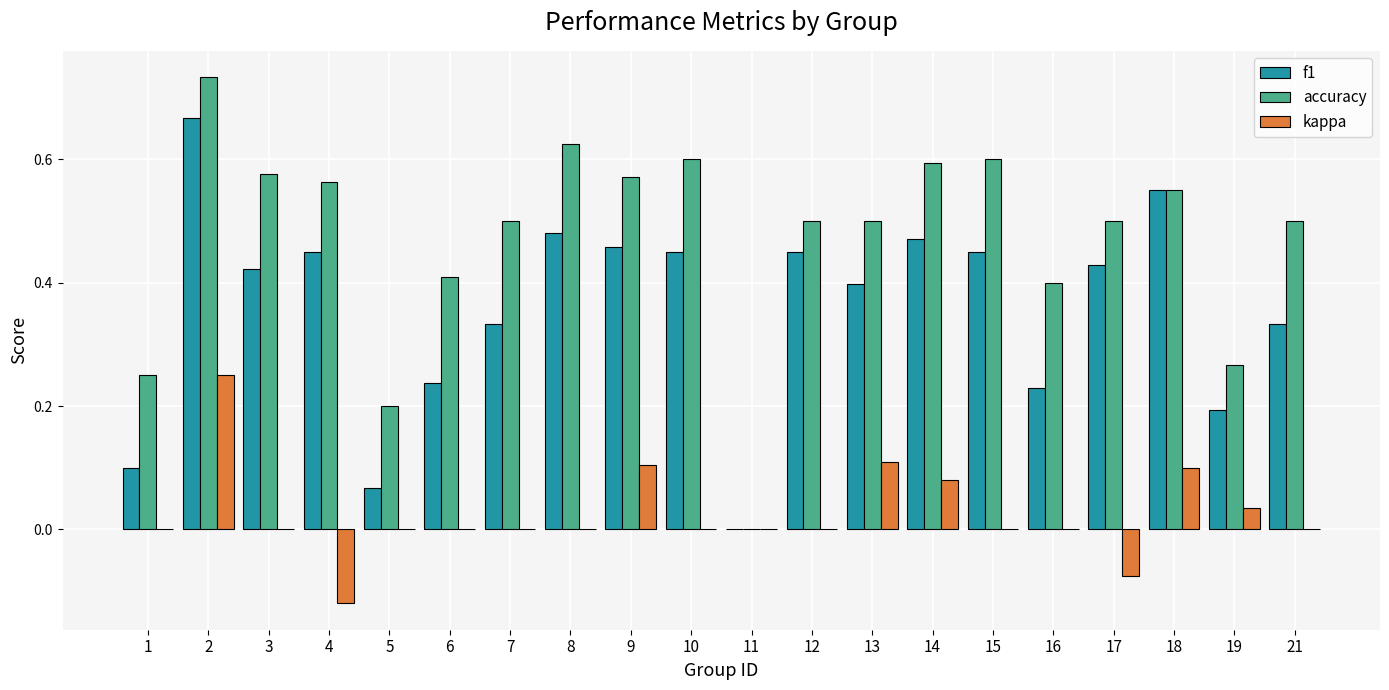

What is the sum of all f1 values?

7.2